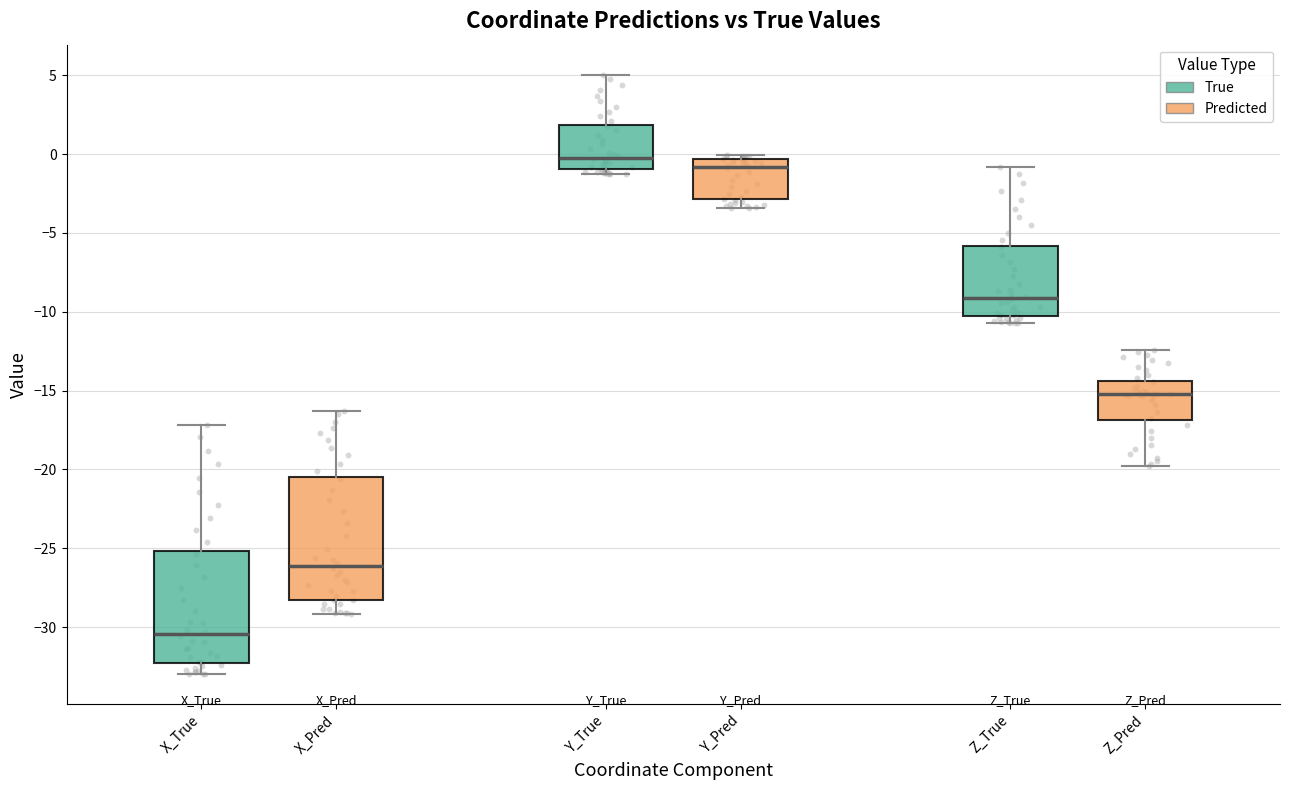

Reading left to right, read every box against the y-axis: the position of its median line, the range the box covers, and the ends of its whiskers. The values are not printed on the chart, so give them approximately, as read against the axis.

X_True: median -30.5, box -32.5 to -25.0, whiskers -33.0 to -17.0
X_Pred: median -26.0, box -28.5 to -20.5, whiskers -29.0 to -16.5
Y_True: median 0.0, box -1.0 to 2.0, whiskers -1.5 to 5.0
Y_Pred: median -1.0, box -3.0 to -0.5, whiskers -3.5 to 0.0
Z_True: median -9.0, box -10.5 to -6.0, whiskers -10.5 (just below the box's lower edge) to -1.0
Z_Pred: median -15.0, box -17.0 to -14.5, whiskers -20.0 to -12.5